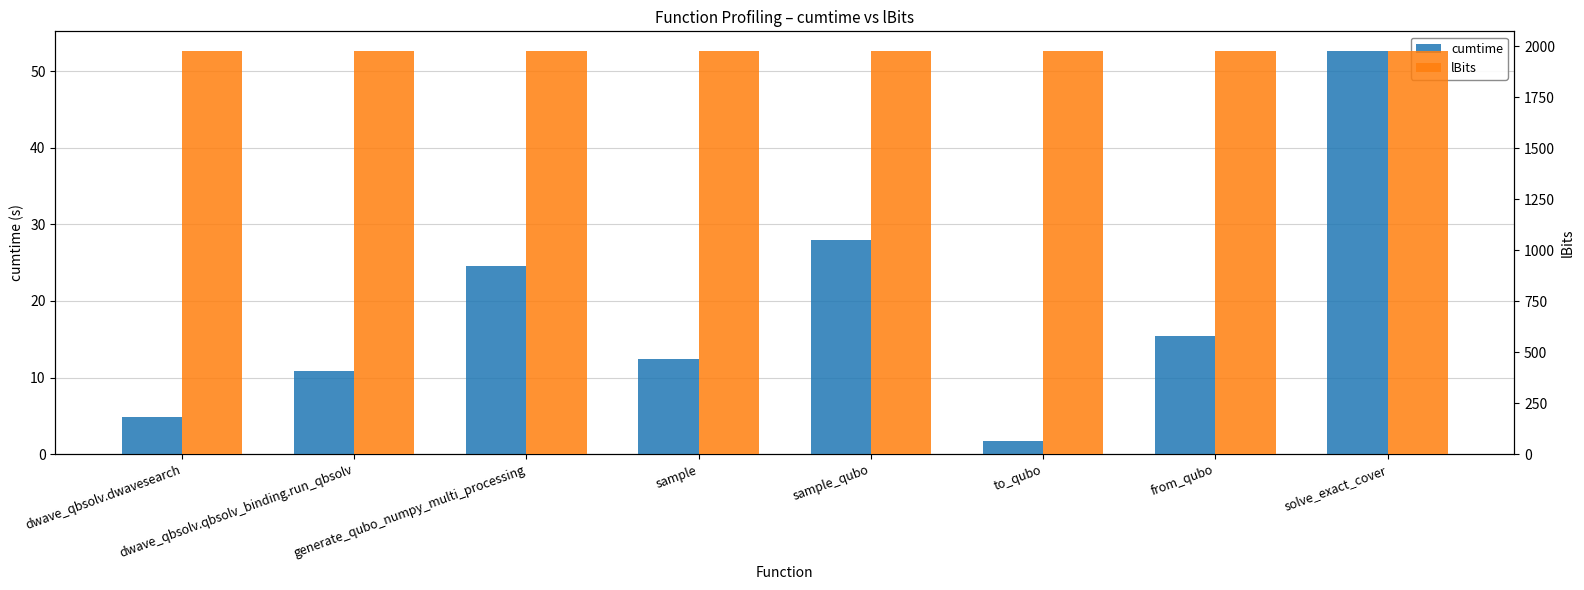

Which series has the largest range (max minus min)?

cumtime